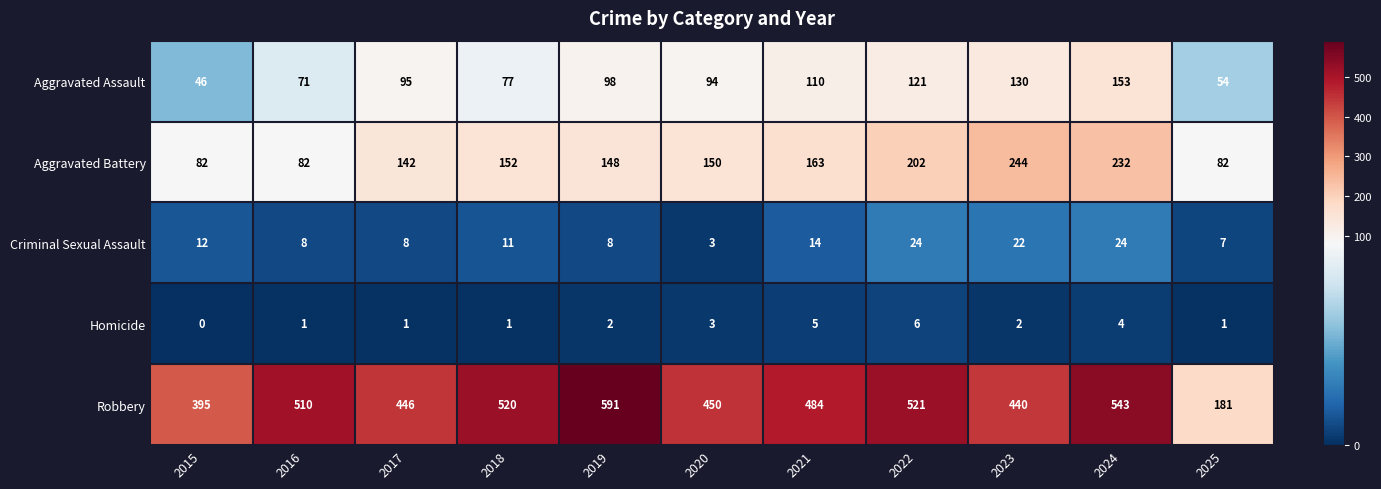

Rank the series at 2023 from highest to lowest value.

Robbery, Aggravated Battery, Aggravated Assault, Criminal Sexual Assault, Homicide